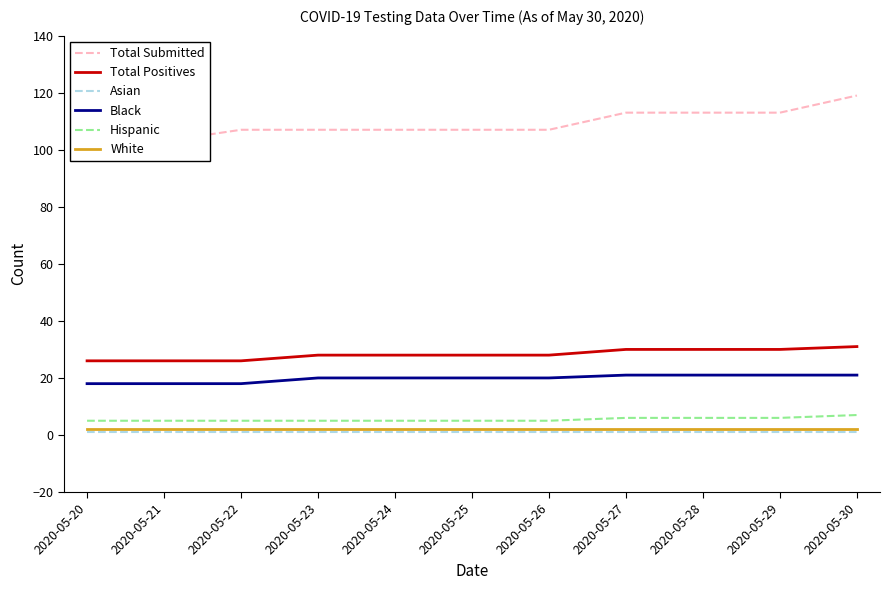

What is the difference between the Hispanic values at 2020-05-30 and 2020-05-22?

2